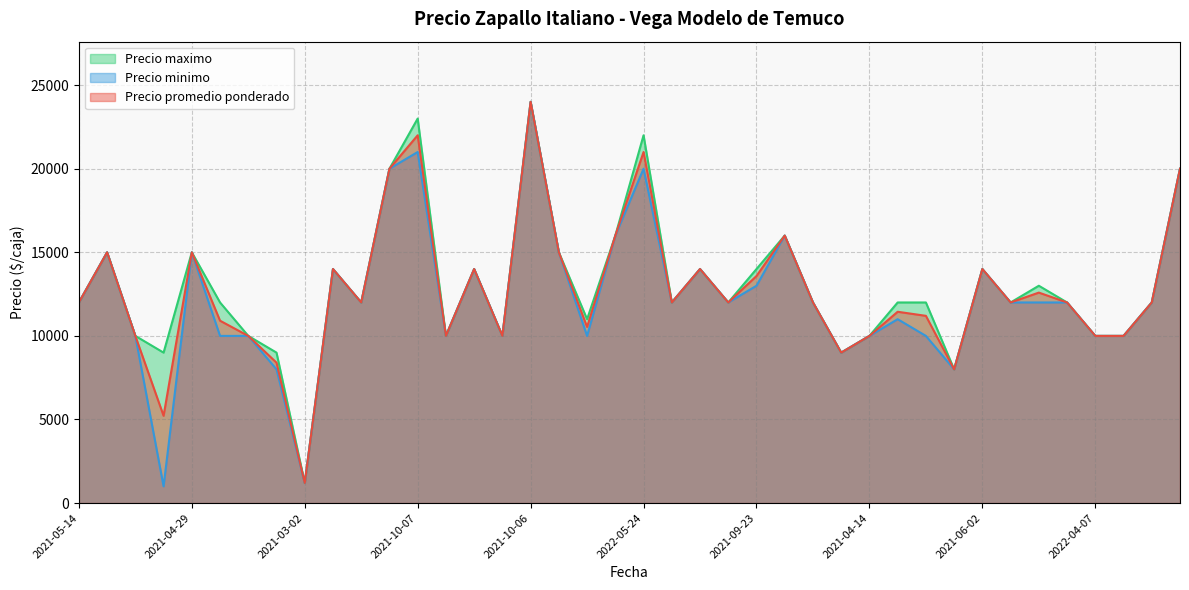

Does the chart have visible grid lines?

Yes